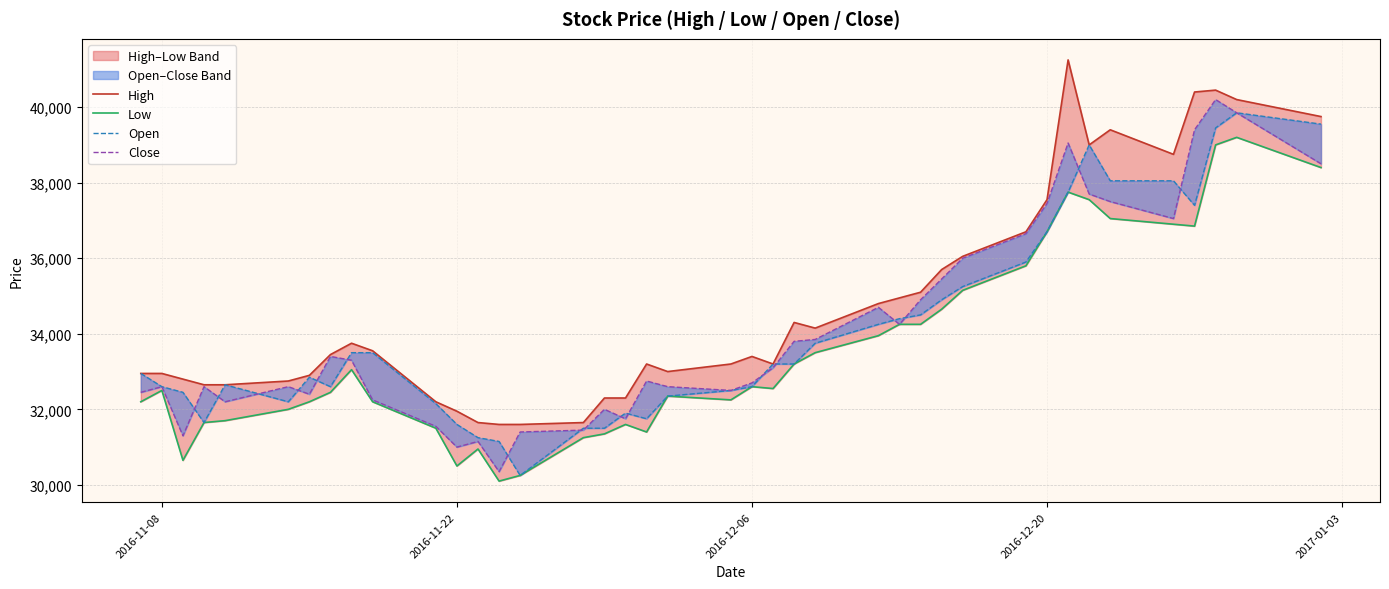

True or false: Low has a value of 12119 at 2016-12-20.

False